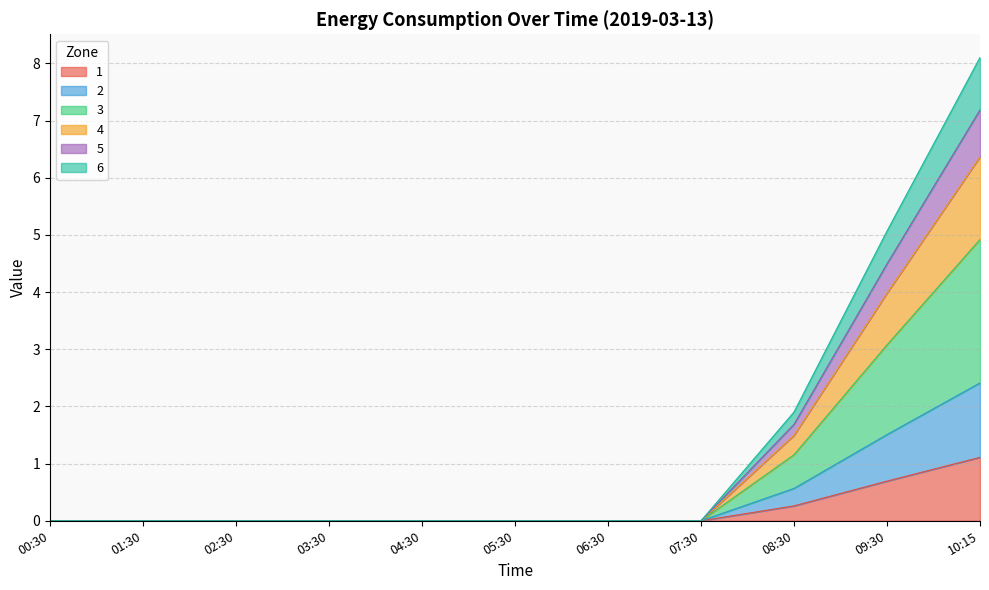

The 1 series shows 0.0 at 03:30. True or false?

True